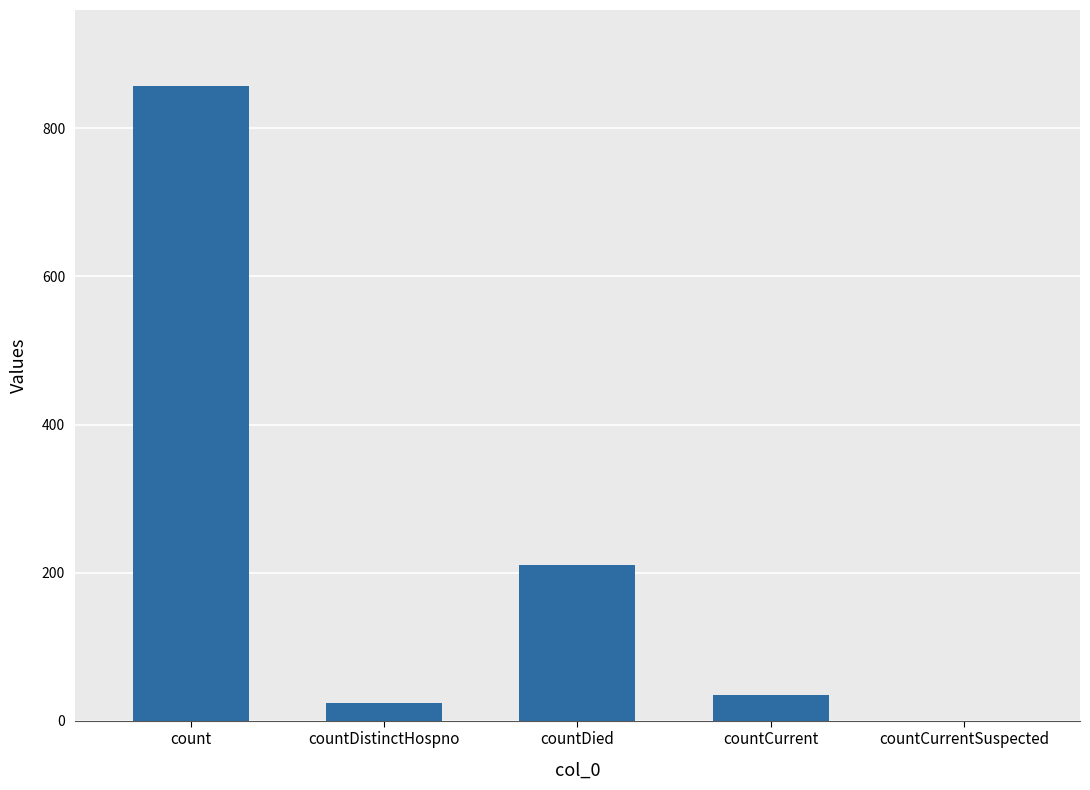

How many data points does each series have?

5